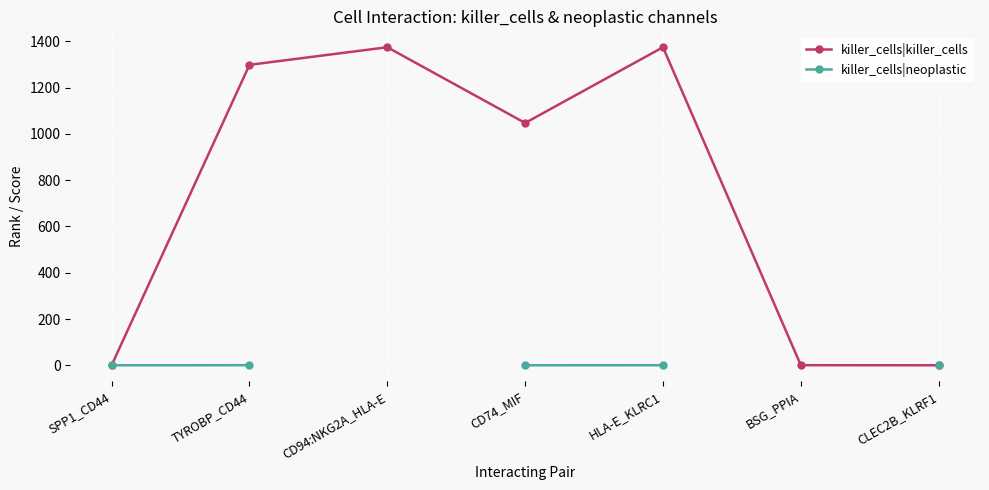

At which category does killer_cells|killer_cells reach its first local valley?

CD74_MIF